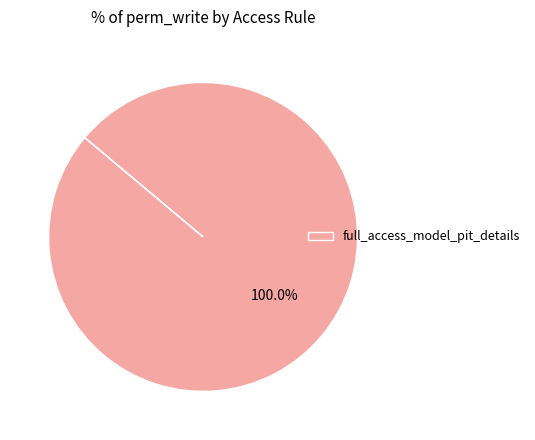

Rank the categories by value from lowest to highest.

full_access_model_pit_details